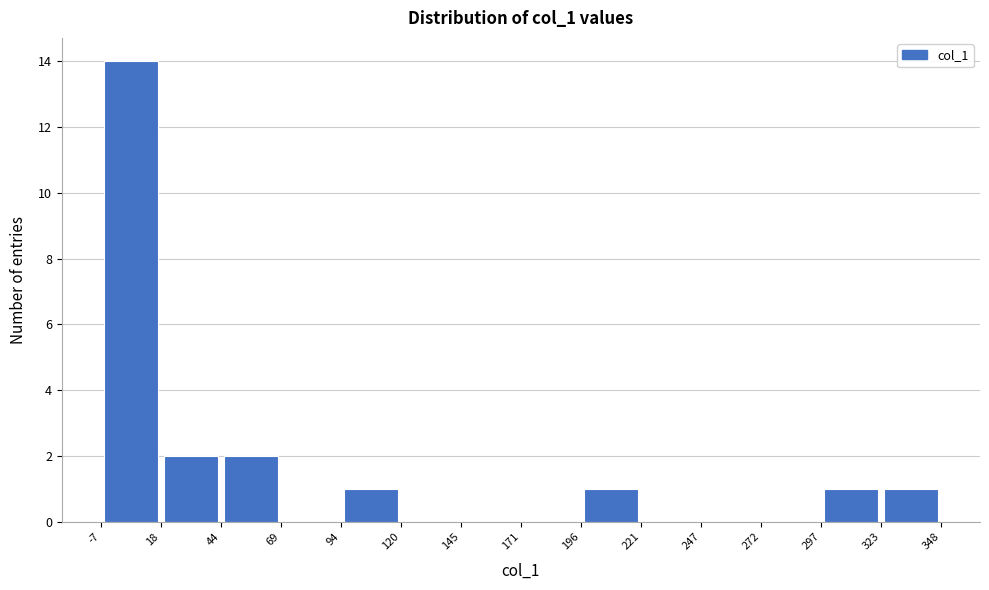

Which range on the x-axis has the tallest bar?

-7 to 18